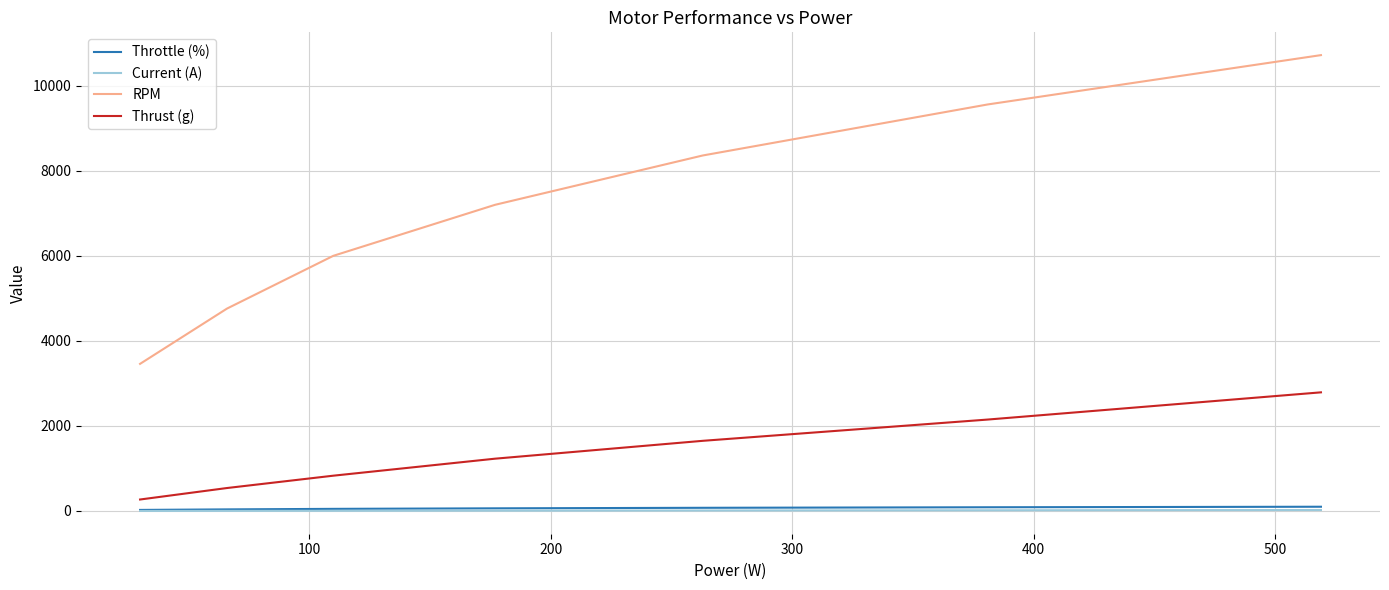

True or false: Throttle (%) and RPM cross at least once.

False